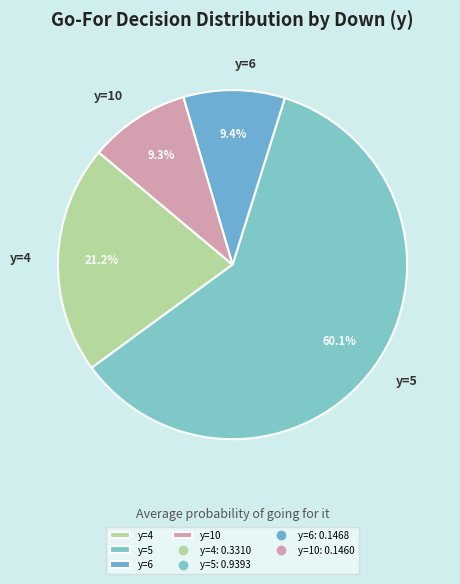

Combined, what portion of the pie is y=6 and y=4?

30.6%